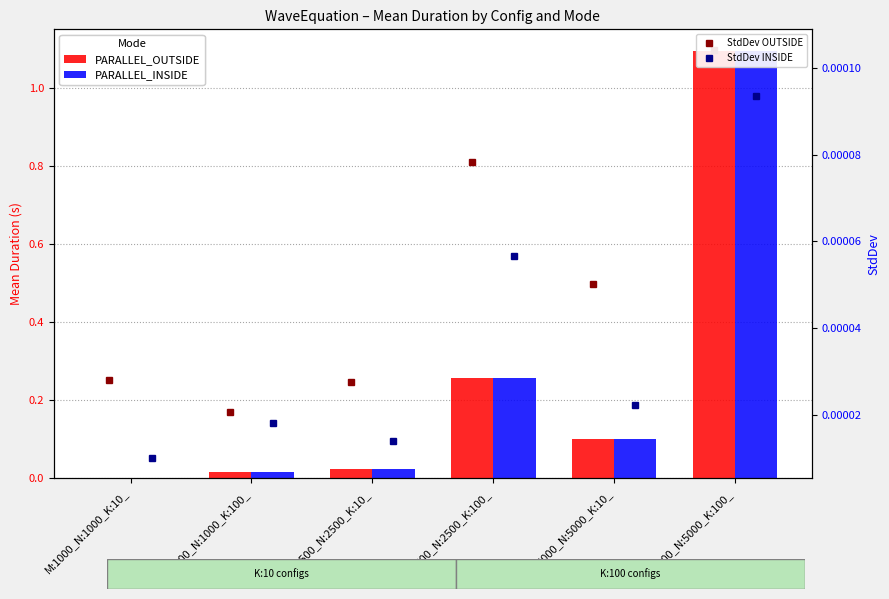

What is the greatest value displayed?

1.1